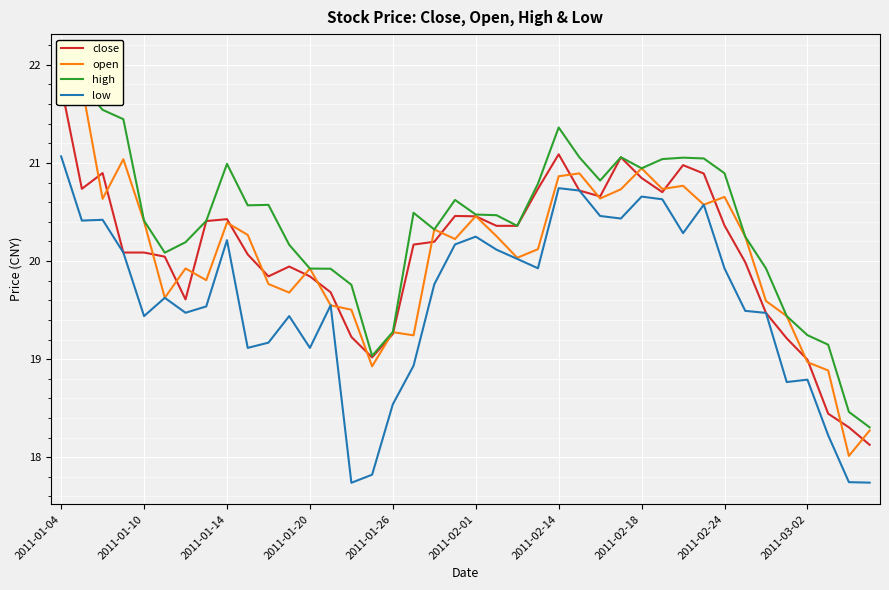

True or false: low has a value of 33.0 at 2011-01-10.

False